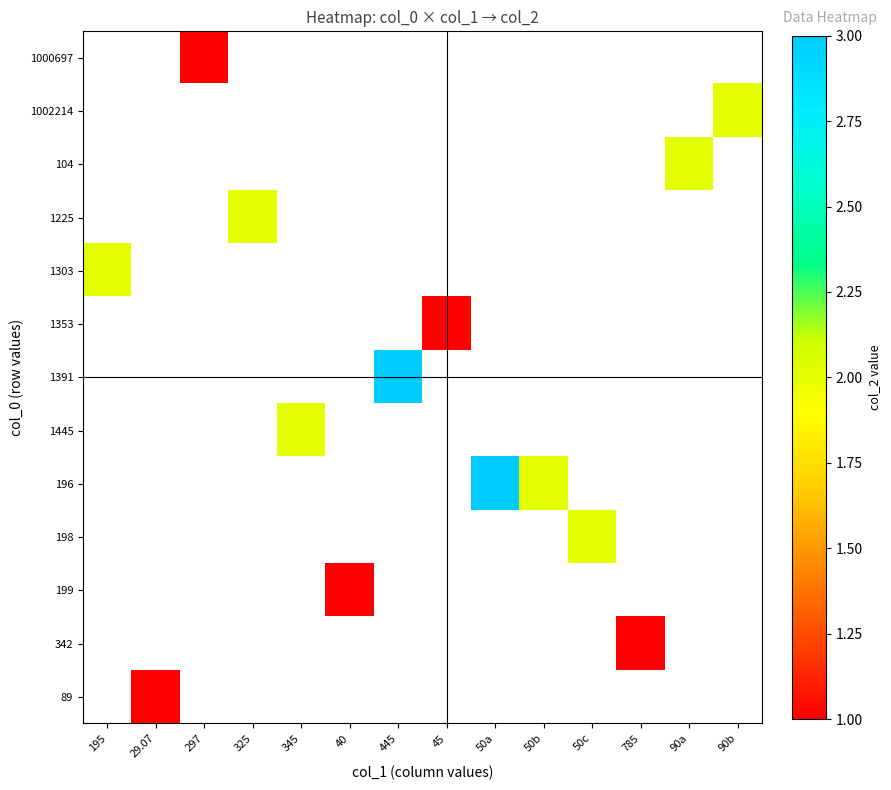

What is the maximum value shown in the chart?

3.0